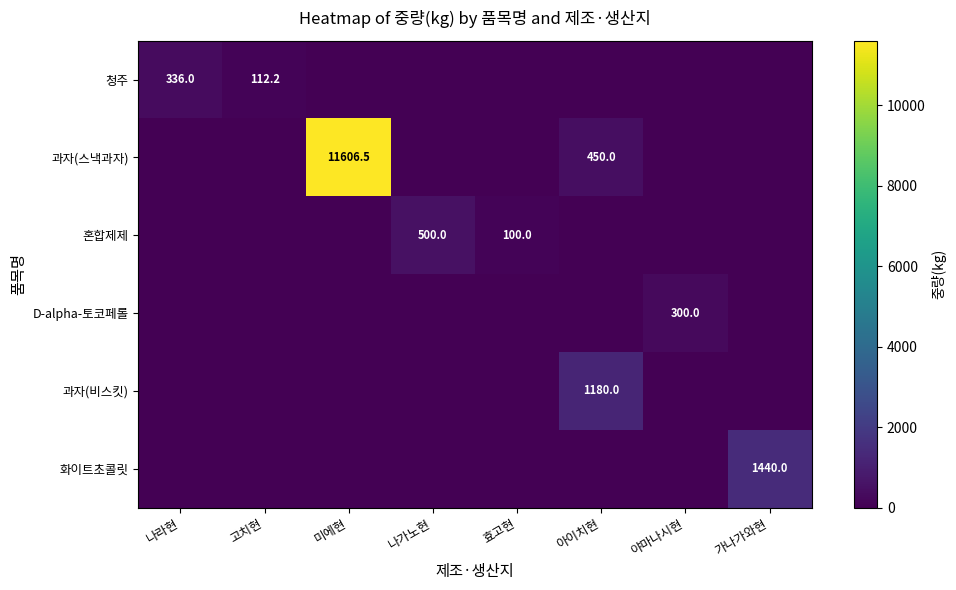

Is it true that D-alpha-토코페롤 equals 300.0 at 야마나시현?

True